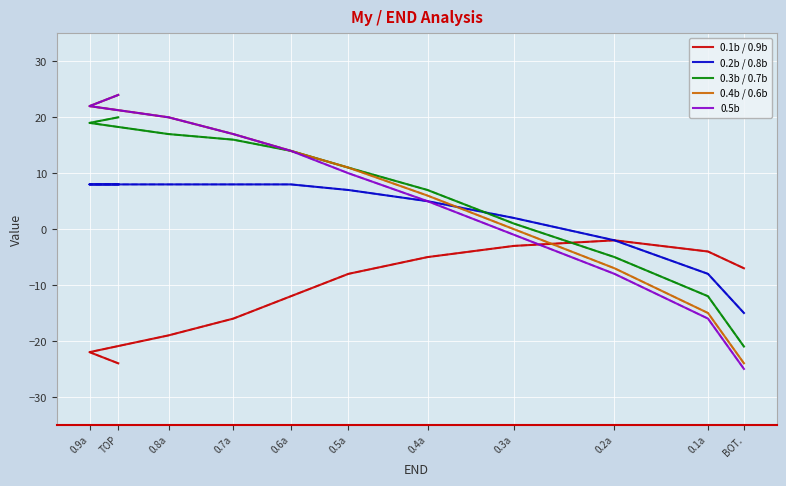

At which label is 0.5b closest to 0?

0.3a